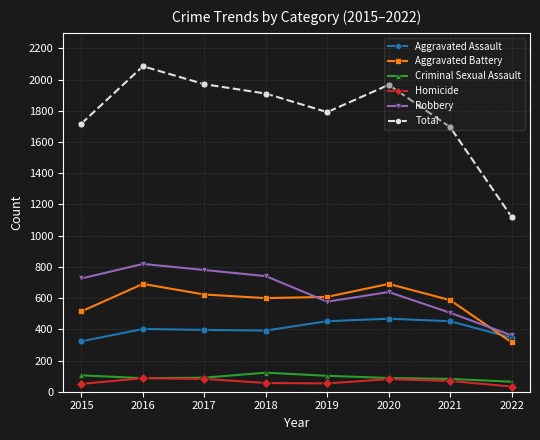

How many interior local valleys does the Total series have?

1